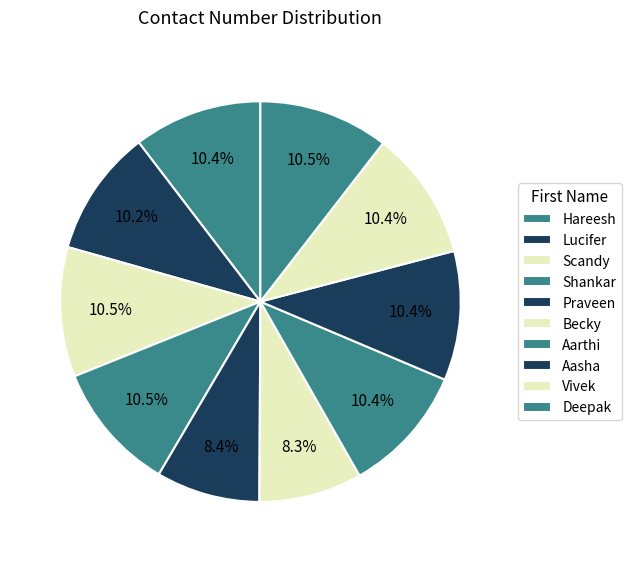

What is the change in value from Hareesh to Aasha?

+50421704